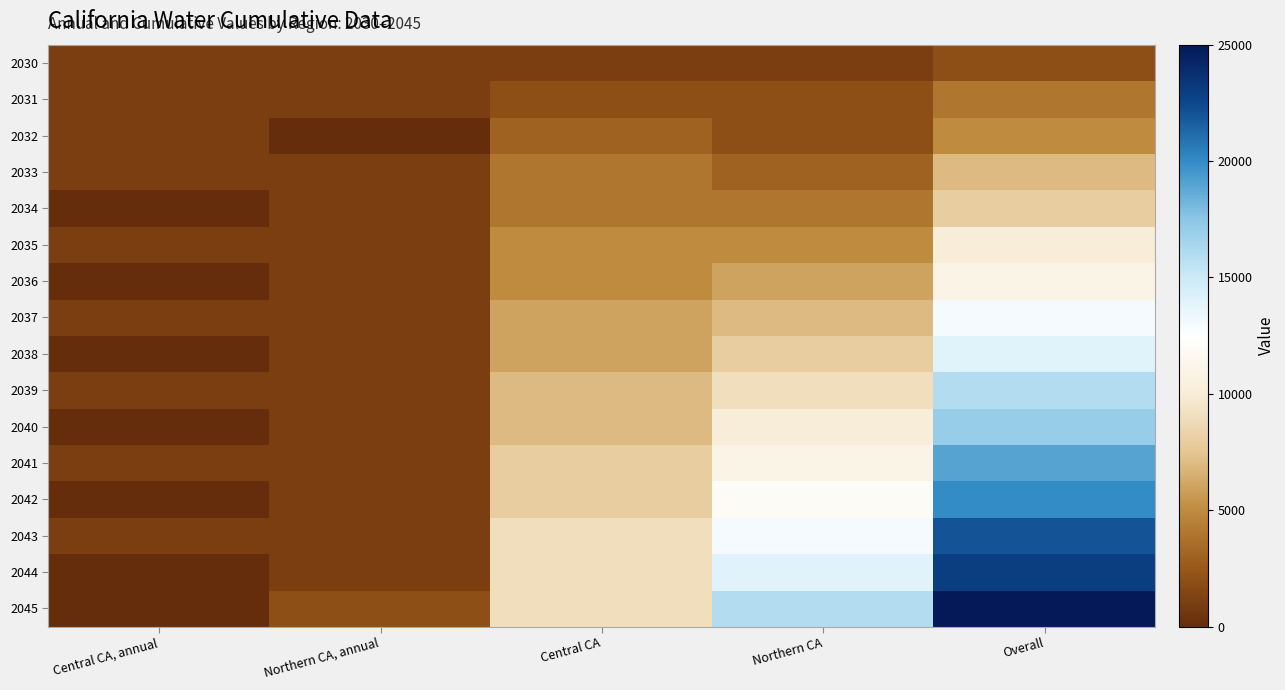

Rank the series at Northern CA, annual from highest to lowest value.

2045, 2030, 2031, 2033, 2034, 2035, 2036, 2037, 2038, 2039, 2040, 2041, 2042, 2043, 2044, 2032